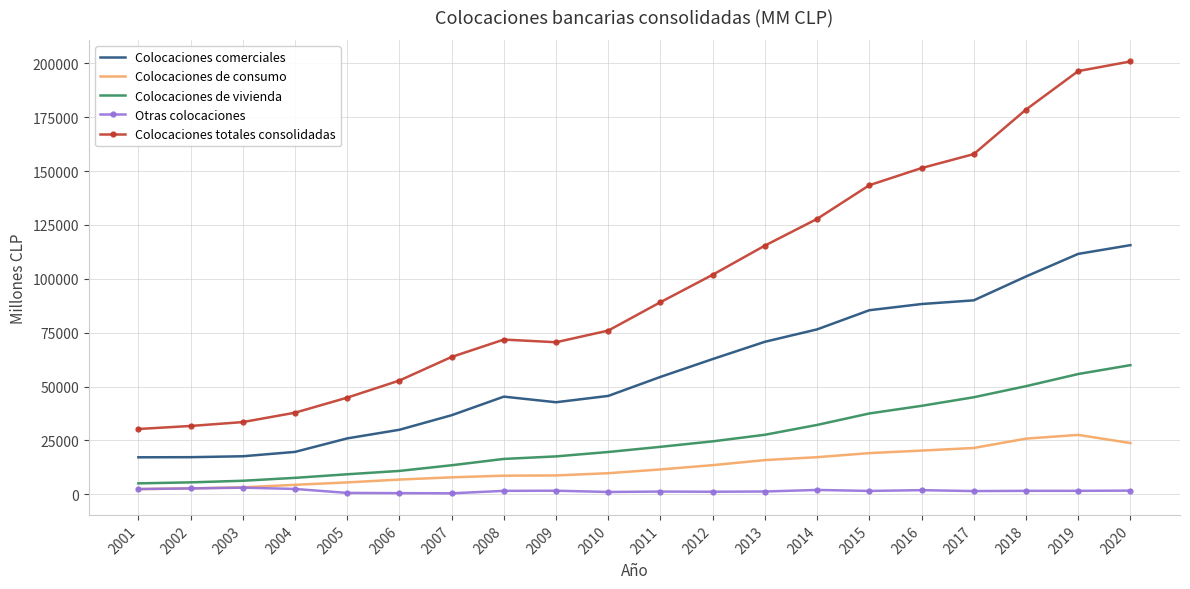

Rank the series by their maximum value, from lowest to highest.

Otras colocaciones, Colocaciones de consumo, Colocaciones de vivienda, Colocaciones comerciales, Colocaciones totales consolidadas